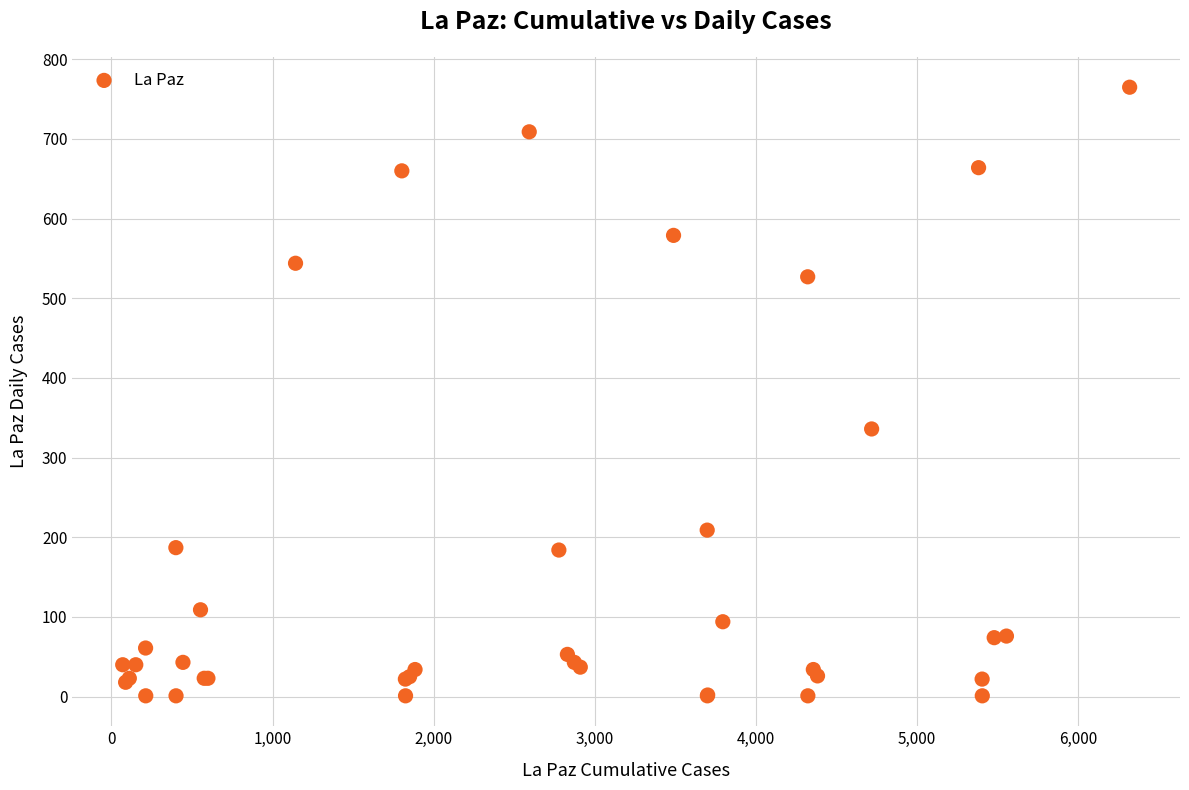

What Y value in the scatter plot is closest to 383?

336